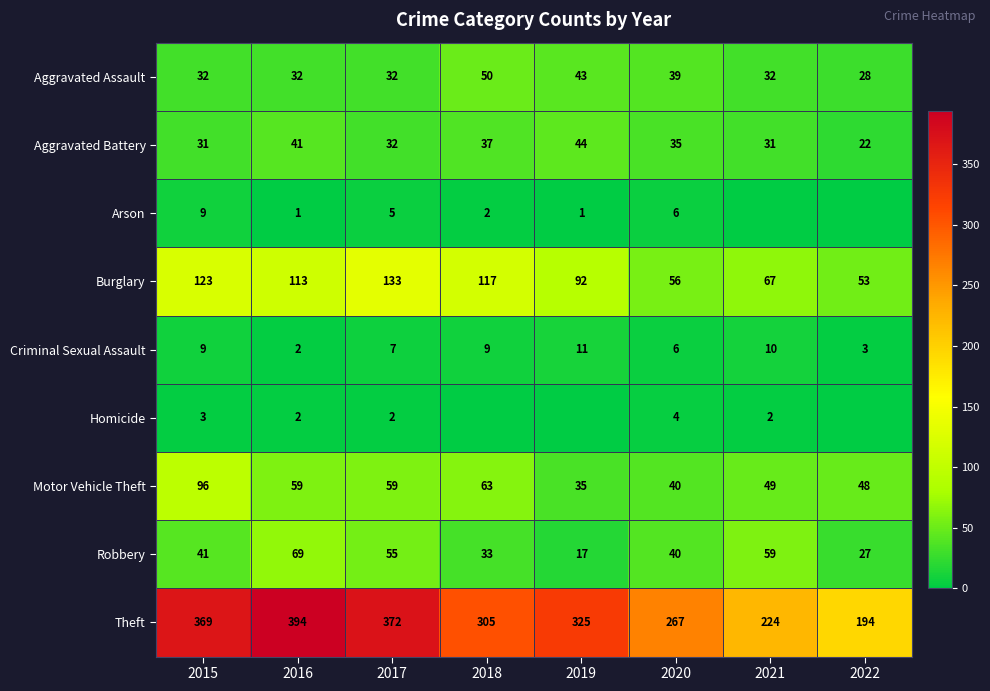

Is the value of Homicide at 2020 greater than the value of Robbery at 2019?

No